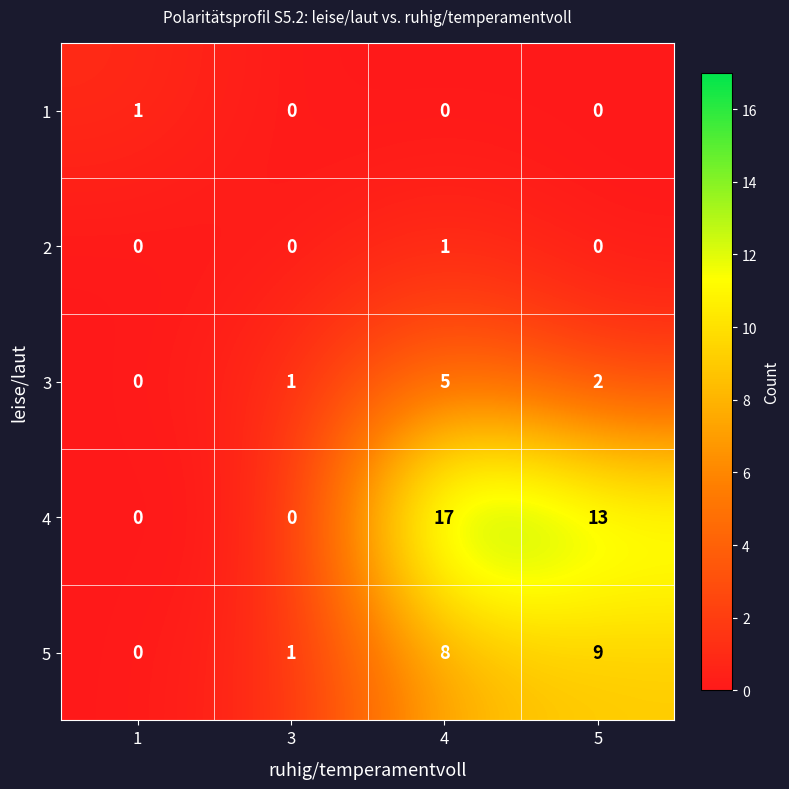

What is the total value across all series at 1?

1